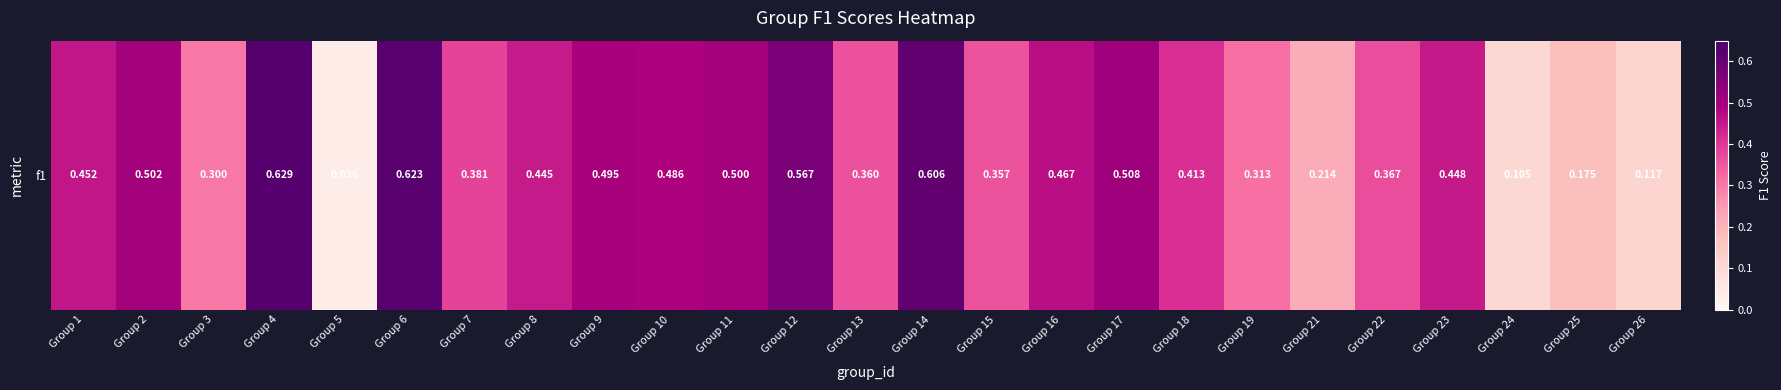

Which has a higher value, Group 11 or Group 5?

Group 11